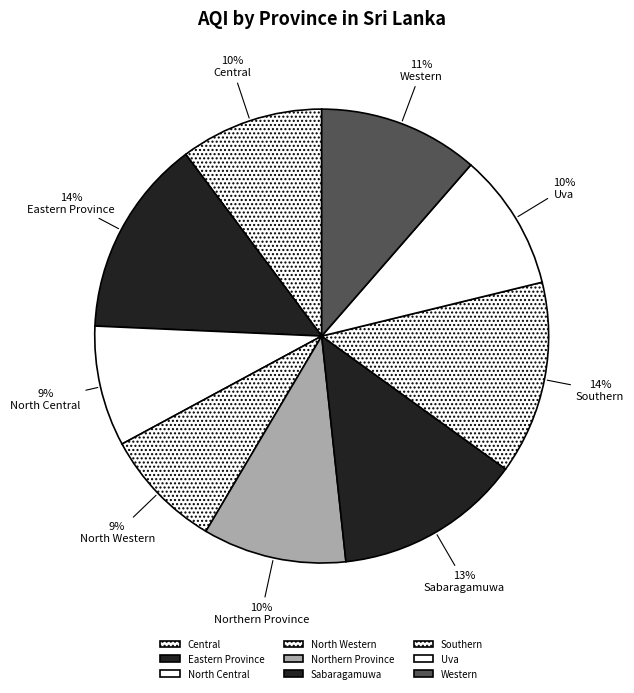

True or false: Eastern Province accounts for 5% of the total.

False